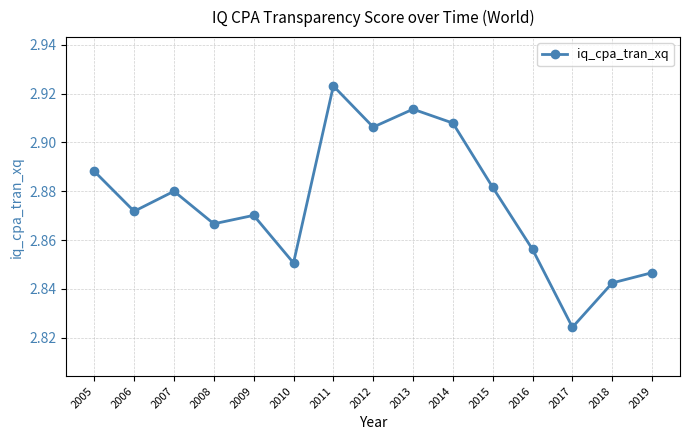

List the labels in order of value, largest first.

2011, 2013, 2014, 2012, 2005, 2015, 2007, 2006, 2009, 2008, 2016, 2010, 2019, 2018, 2017